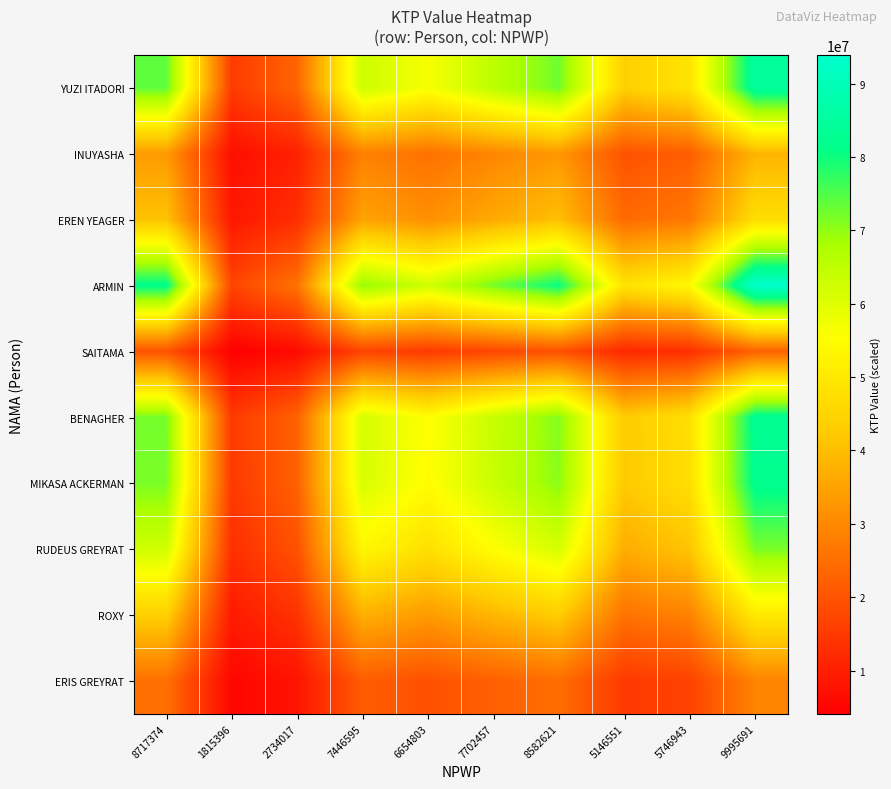

Reading left to right, transcribe all the data shown in this chart.

YUZI ITADORI: 8717374=73863637.4	1815396=15382126.8	2734017=23165742.4	7446595=63096133.4	6654803=56387159.2	7702457=65264091.1	8582621=72721854.7	5146551=43607510.3	5746943=48694723.2	9995691=84695012.0
INUYASHA: 8717374=33323896.9	1815396=6939712.5	2734017=10451324.1	7446595=28466091.3	6654803=25439308.8	7702457=29444174.7	8582621=32808776.7	5146551=19673715.4	5746943=21968833.3	9995691=38210518.0
EREN YEAGER: 8717374=41004936.2	1815396=8539291.4	2734017=12860316.9	7446595=35027423.7	6654803=31302978.6	7702457=36230951.8	8582621=40371082.6	5146551=24208436.5	5746943=27032570.9	9995691=47017906.0
ARMIN: 8717374=81832418.2	1815396=17041628.0	2734017=25664979.2	7446595=69903261.7	6654803=62470489.6	7702457=72305109.6	8582621=80567454.3	5146551=48312108.0	5746943=53948154.9	9995691=93832336.0
SAITAMA: 8717374=19765446.1	1815396=4116160.6	2734017=6199007.4	7446595=16884129.6	6654803=15088850.1	7702457=17464261.4	8582621=19459912.2	5146551=11669096.3	5746943=13030402.5	9995691=22663854.0
BENAGHER: 8717374=72196169.2	1815396=15034876.0	2734017=22642776.8	7446595=61671741.1	6654803=55114221.7	7702457=63790757.2	8582621=71080162.2	5146551=42623072.8	5746943=47595442.1	9995691=82783026.0
MIKASA ACKERMAN: 8717374=71773775.1	1815396=14946912.3	2734017=22510302.0	7446595=61310921.7	6654803=54791768.0	7702457=63417540.2	8582621=70664297.5	5146551=42373700.4	5746943=47316978.1	9995691=82298692.0
RUDEUS GREYRAT: 8717374=62550492.6	1815396=13026160.6	2734017=19617617.7	7446595=53432167.2	6654803=47750756.8	7702457=55268075.0	8582621=61583588.3	5146551=36928471.8	5746943=41236514.1	9995691=71722906.0
ROXY: 8717374=43757652.4	1815396=9112545.5	2734017=13723647.2	7446595=37378861.6	6654803=33404389.5	7702457=38663184.2	8582621=43081247.5	5146551=25833581.3	5746943=28847303.6	9995691=50174281.0
ERIS GREYRAT: 8717374=25324168.3	1815396=5273766.4	2734017=7942381.1	7446595=21632526.6	6654803=19332352.9	7702457=22375811.5	8582621=24932707.8	5146551=14950846.8	5746943=16694999.1	9995691=29037708.0